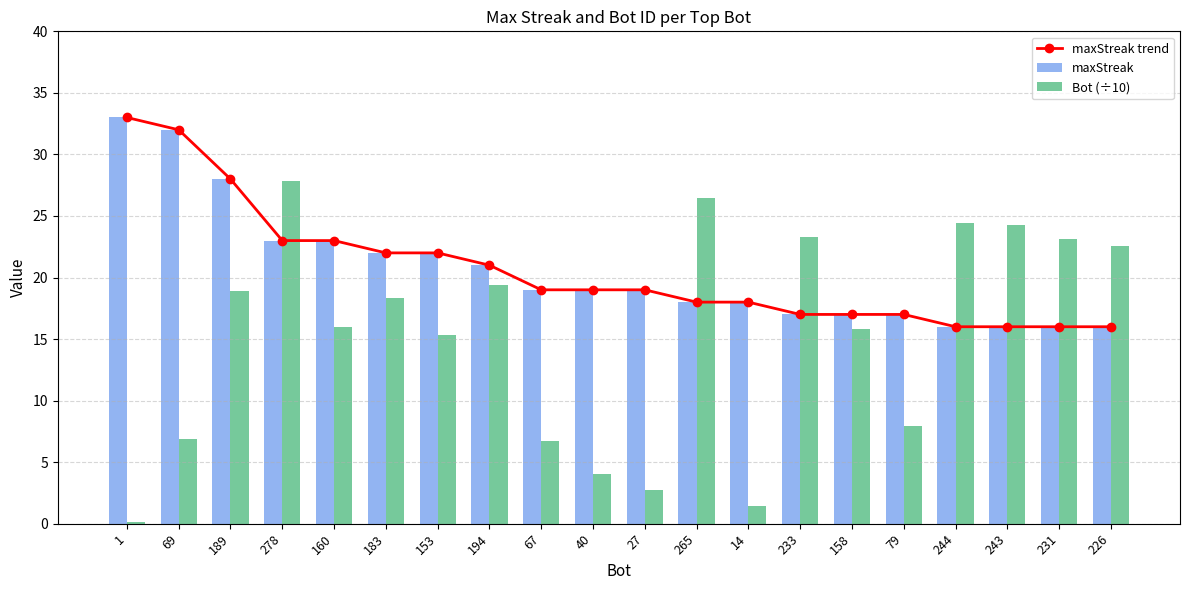

How many values in the maxStreak trend series are below 19?

9